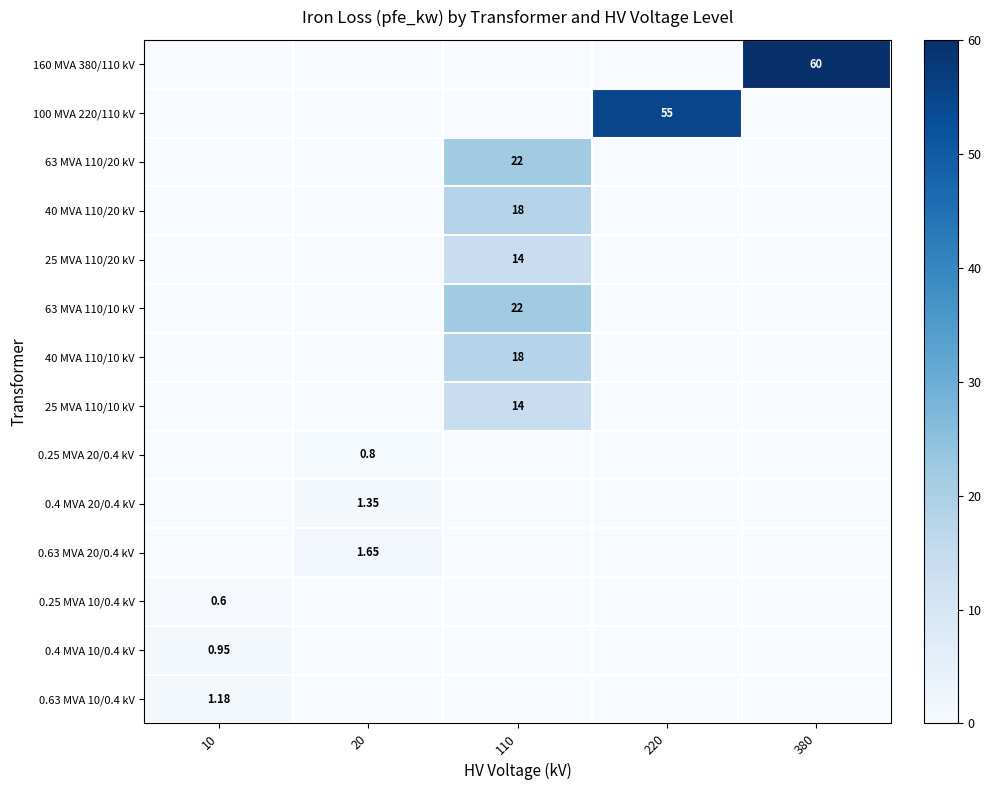

What is the difference between the maximum and minimum values in the 63 MVA 110/20 kV series?

22.0